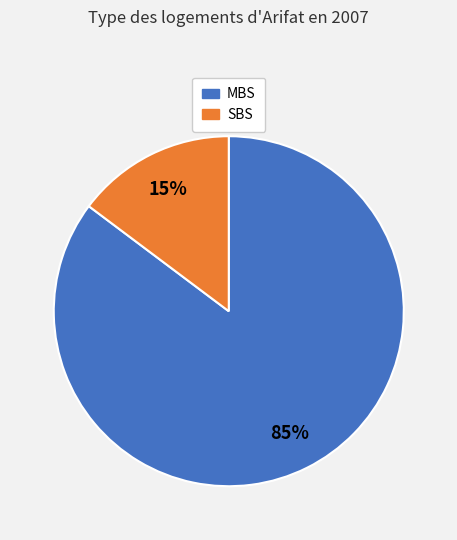

To the nearest percent, what is the average slice percentage?

50%